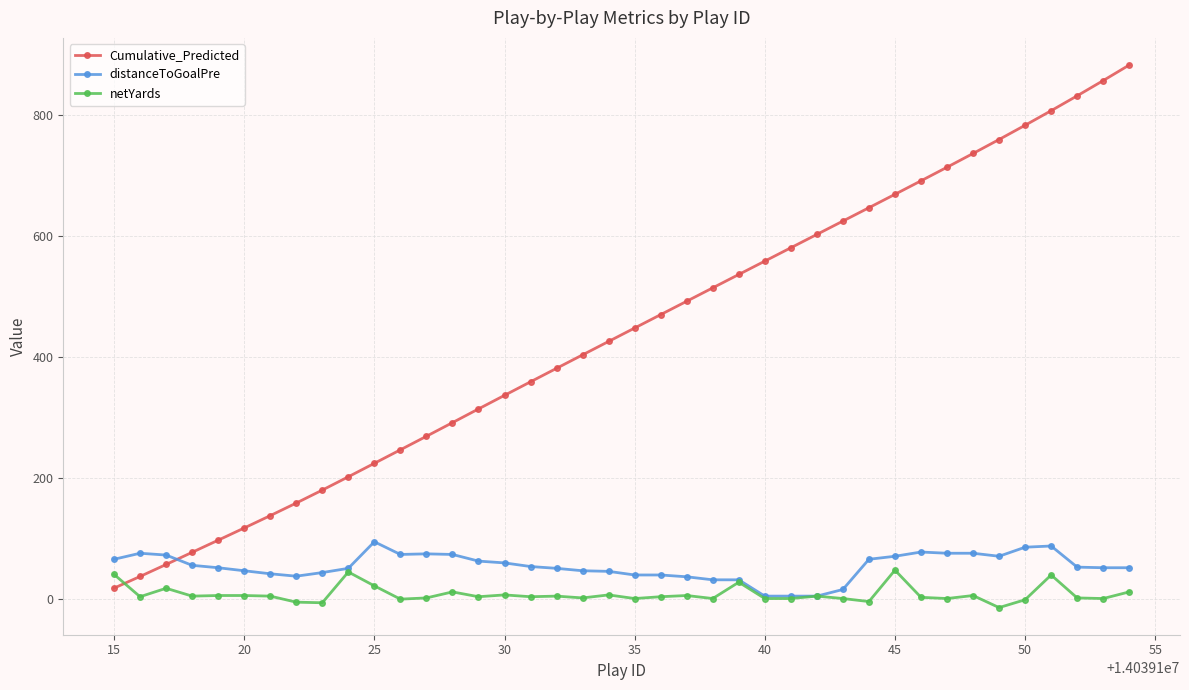

What is the value of the distanceToGoalPre point at the 30th from the left?

65.0